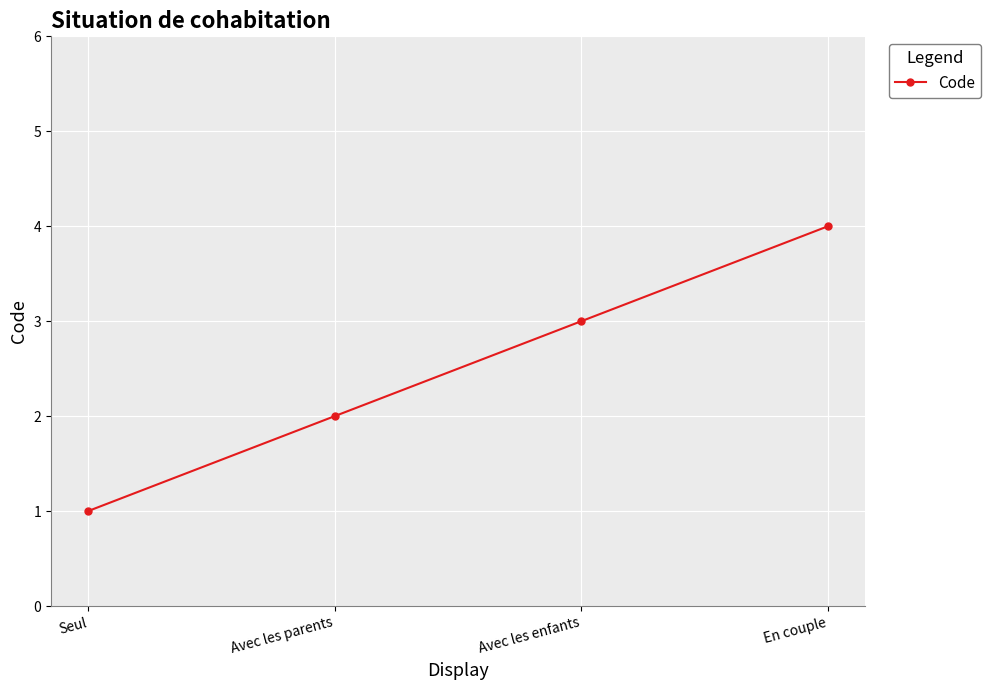

Reading left to right, what are all the values shown in this chart?

1	2	3	4